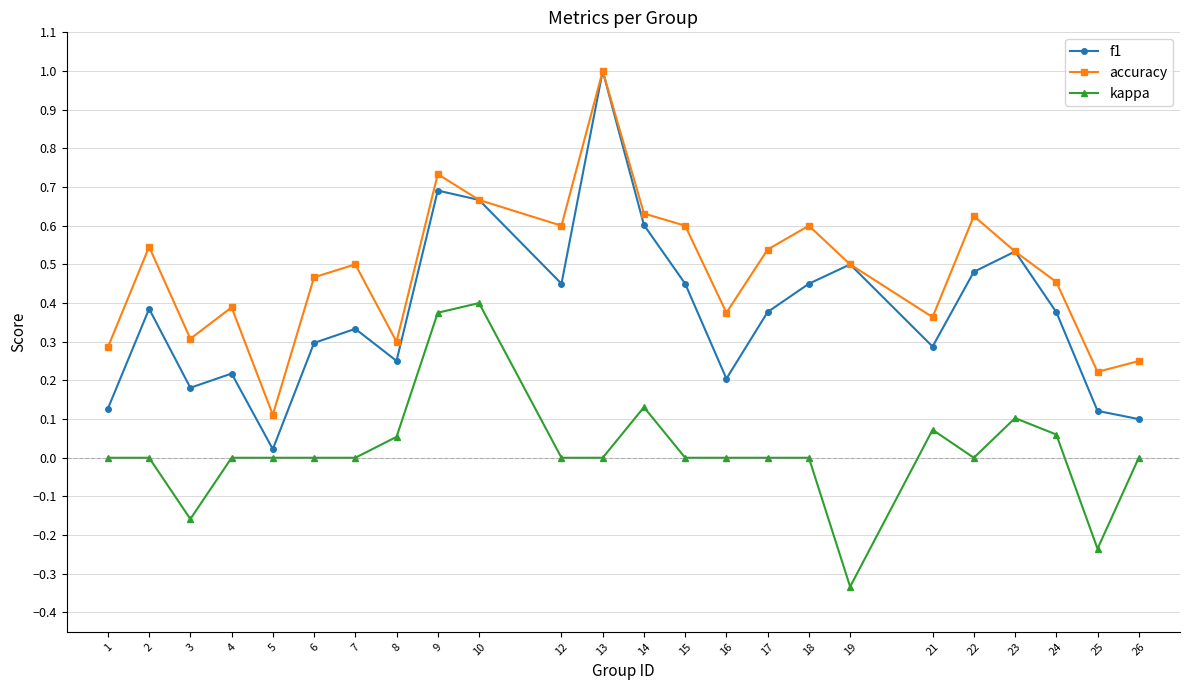

Does the chart have visible grid lines?

Yes